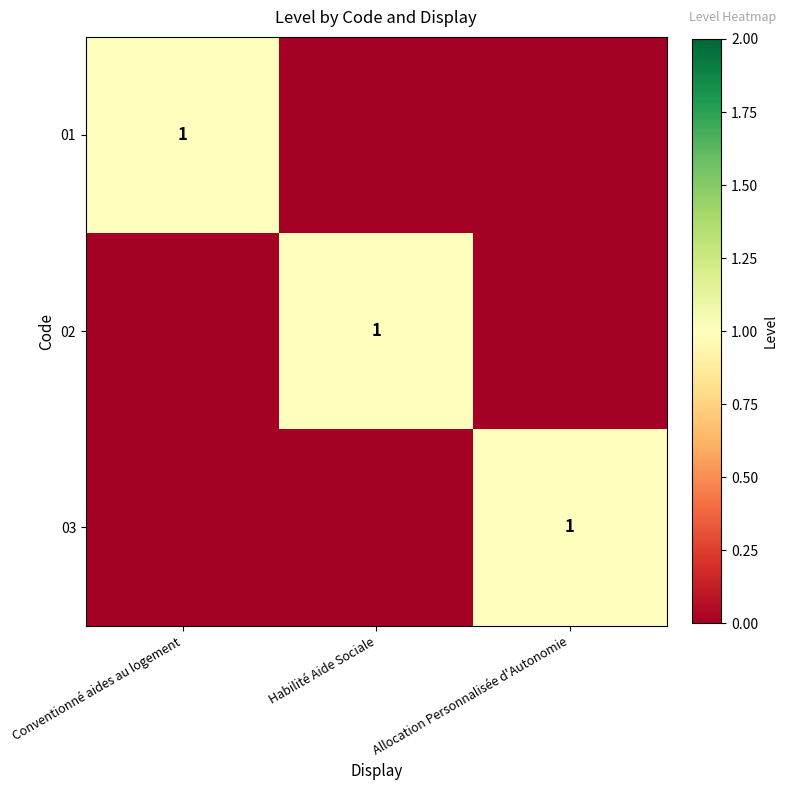

True or false: 01 has a value of 1 at Conventionné aides au logement.

True